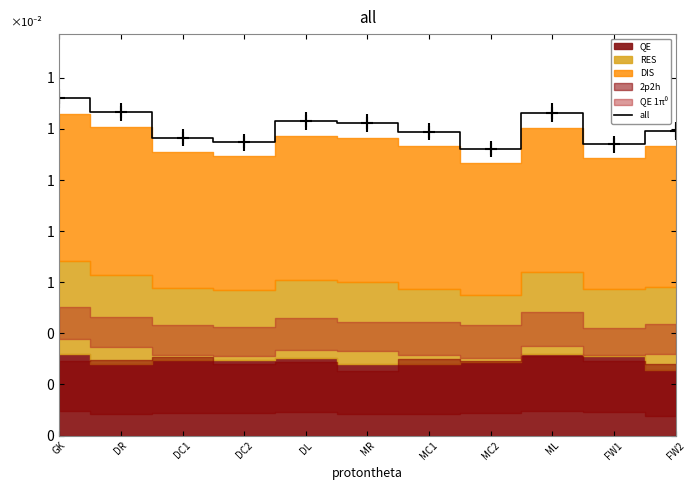

What is the value of the 6th point from the left?

122.2